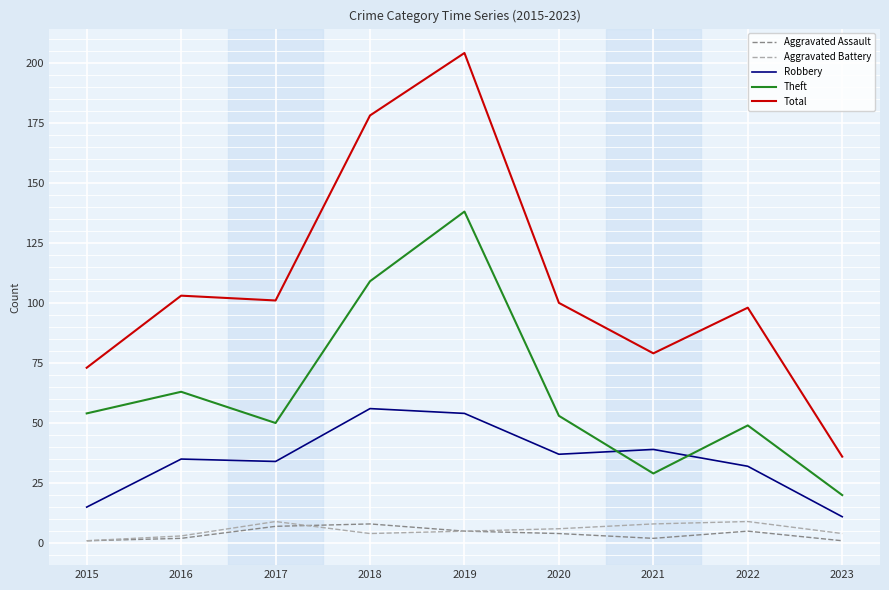

True or false: Aggravated Assault and Robbery intersect in this chart.

False